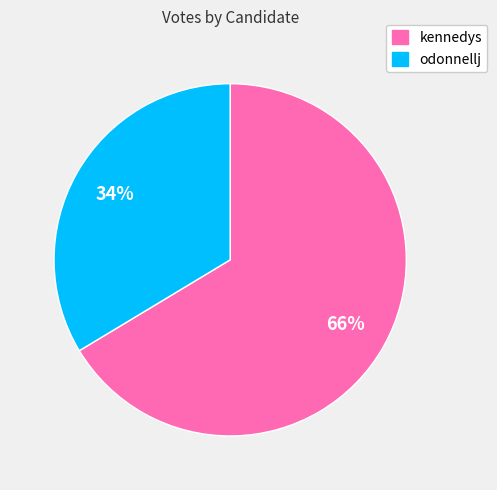

Approximately how many times larger is the value at odonnellj compared to kennedys?

0.5